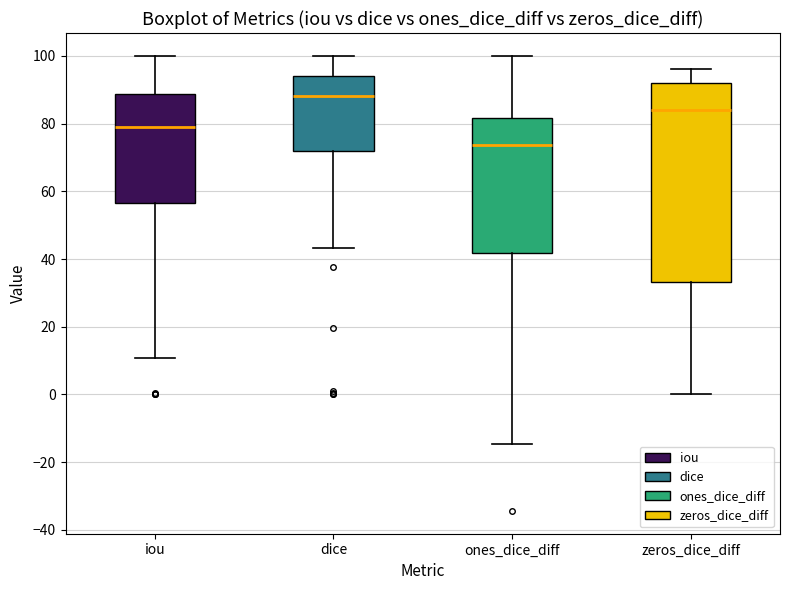

Where does the lower whisker of the box for iou end on the y-axis? The values are not printed on the chart, so give them approximately, as read against the axis.

10